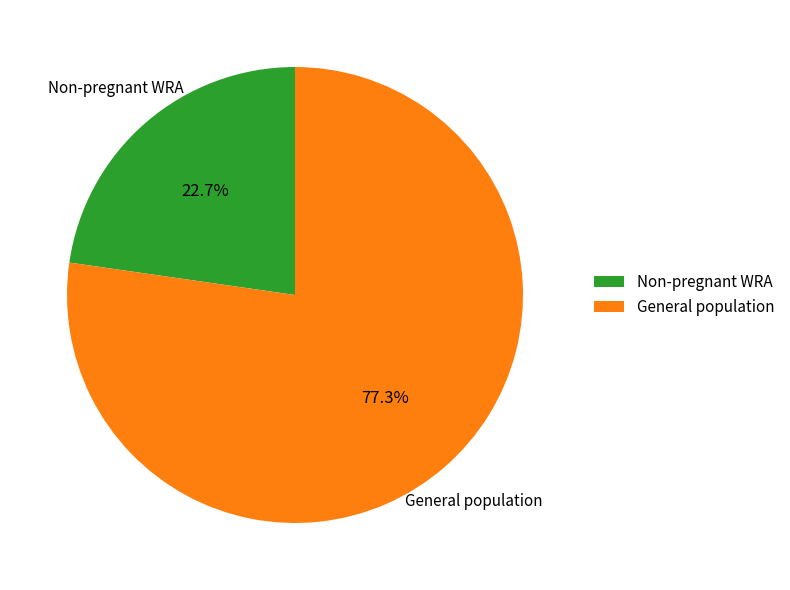

Count the number of slices in the pie.

2